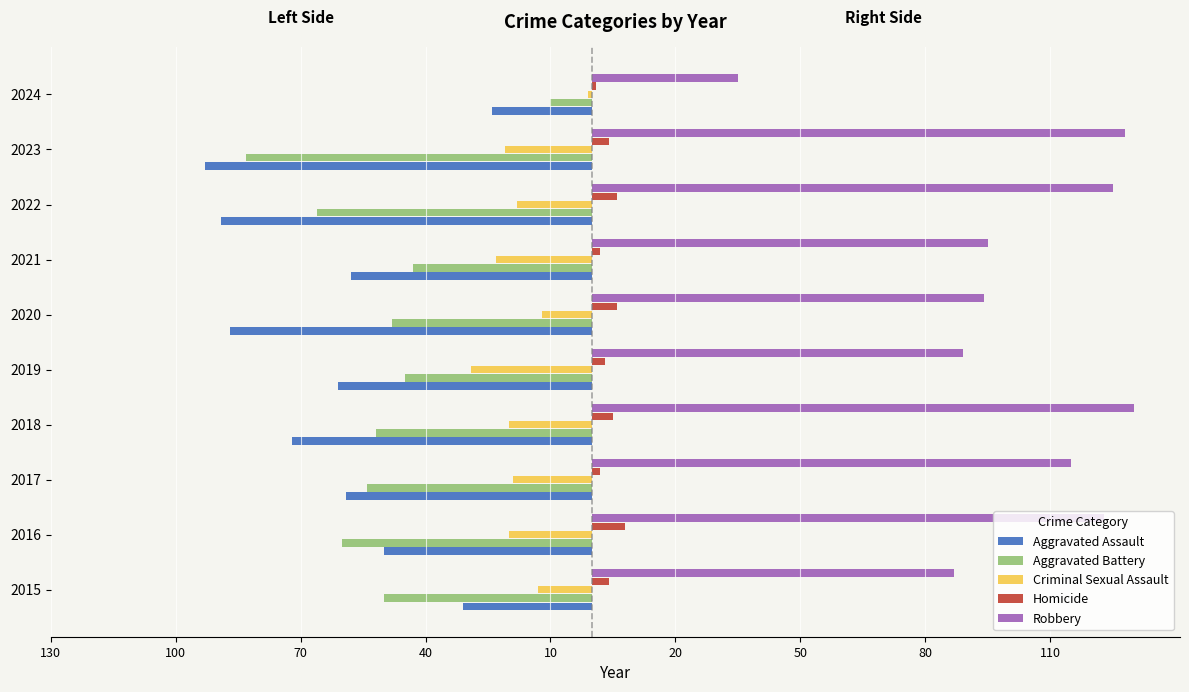

What are all the series names shown in the legend?

Aggravated Assault, Aggravated Battery, Criminal Sexual Assault, Homicide, Robbery